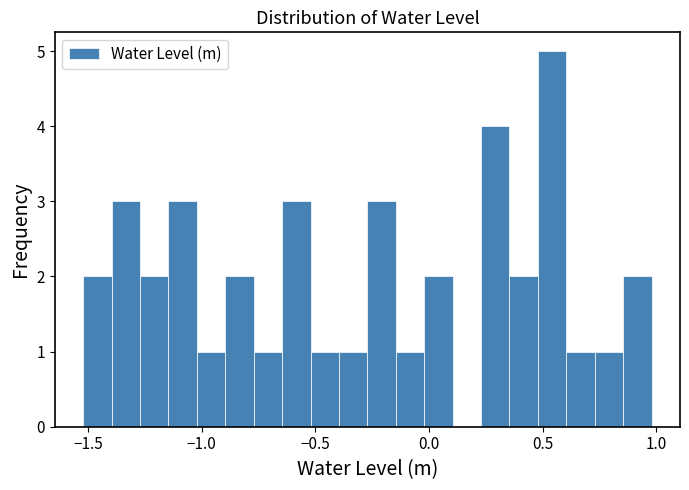

Around what value on the x-axis is the tallest bar? Give the approximate position of its centre, as read against the axis.

0.55